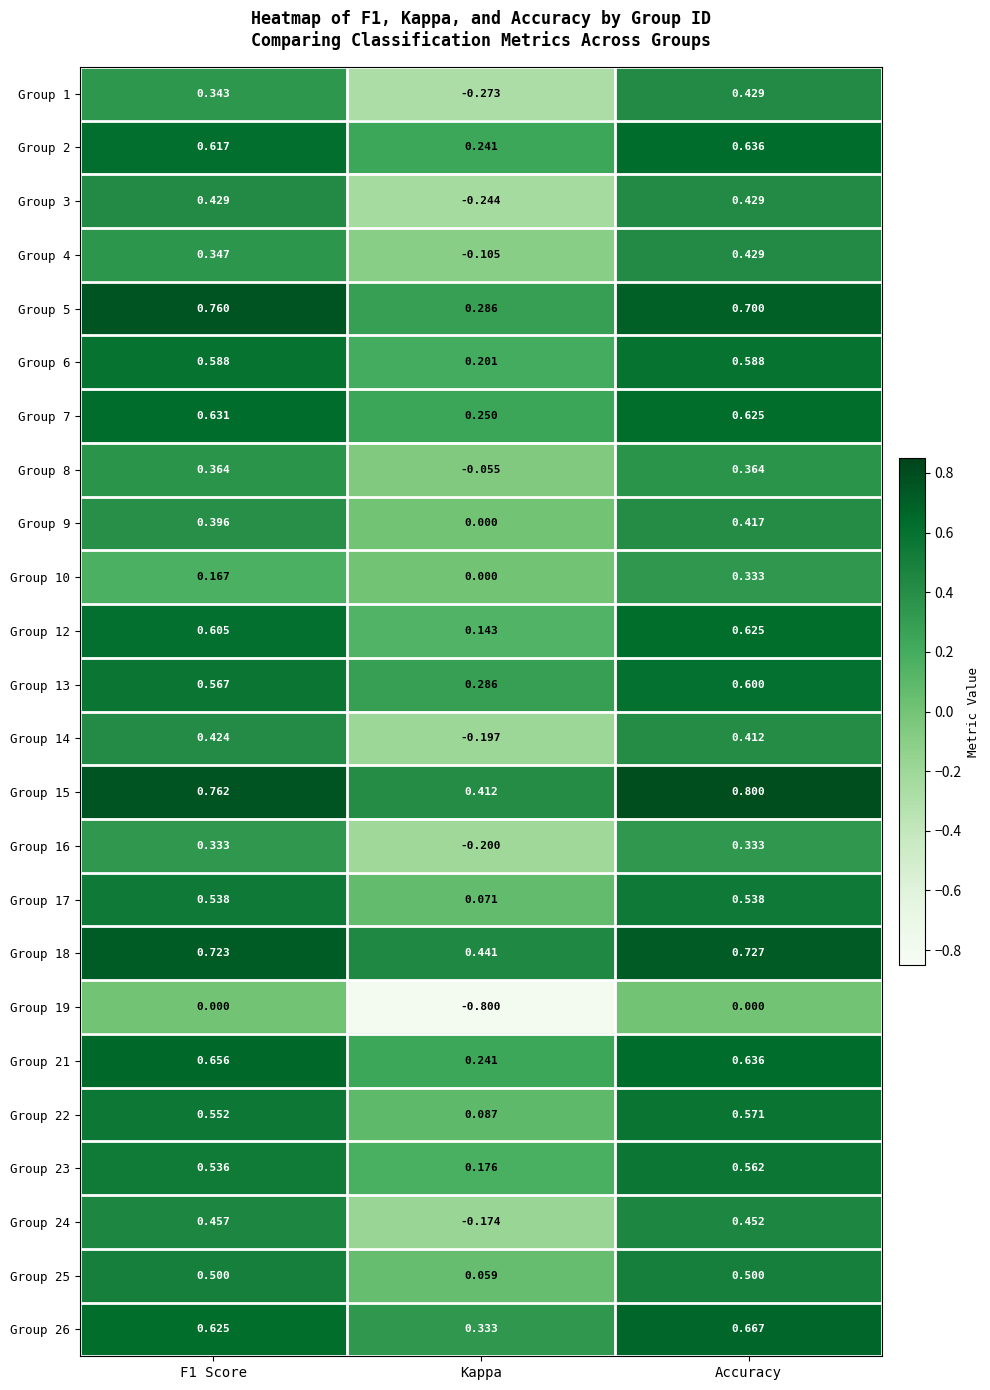

What is the spread (max minus min) of values at F1 Score?

0.8